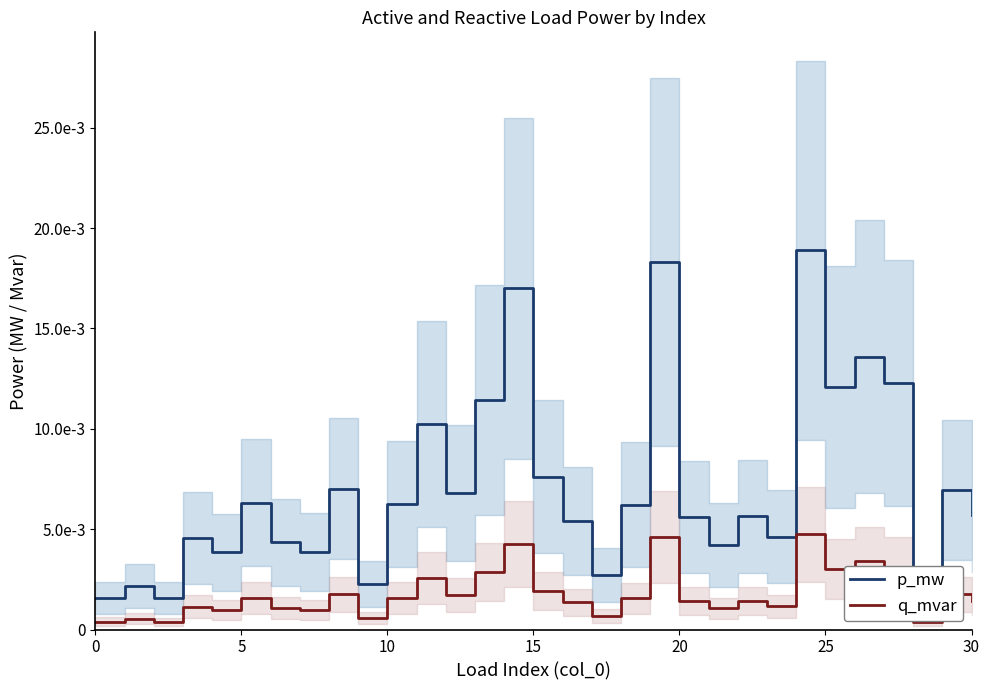

Is the value of p_mw at 10 greater than the value of q_mvar at 30?

Yes